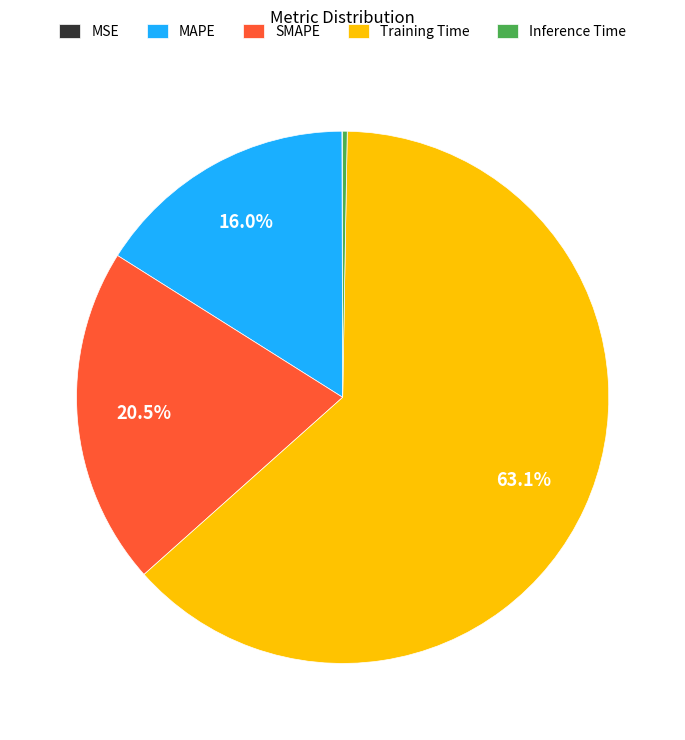

Is the sum of SMAPE and MAPE greater than half?

No